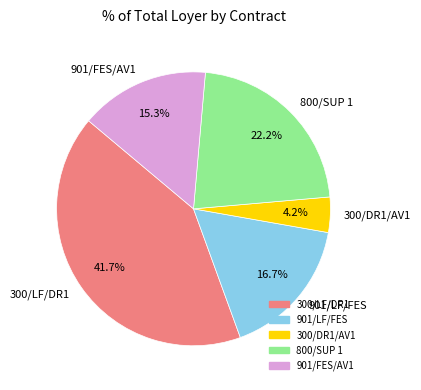

Is 901/FES/AV1 the majority of the pie?

No